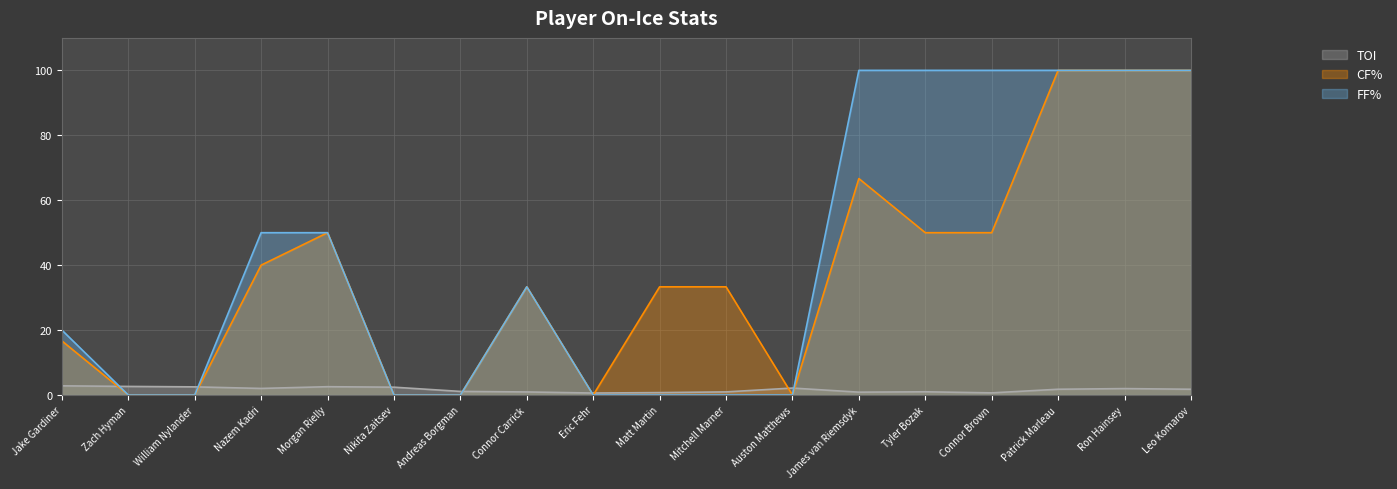

What is the difference between the second highest and minimum values in the TOI series?

2.0